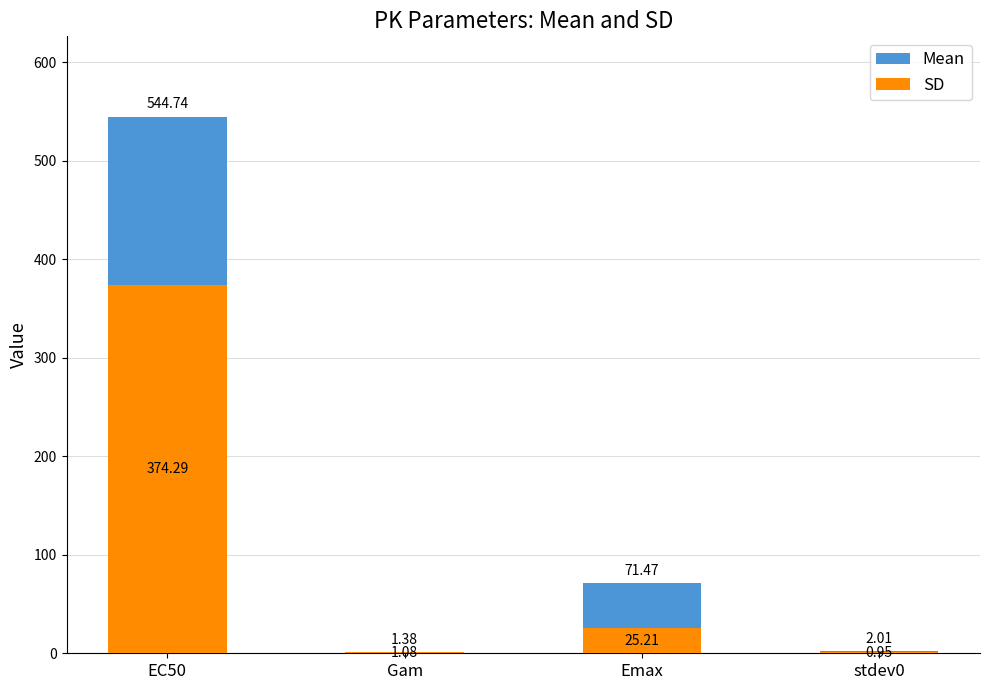

How many bars are there in each group?

2